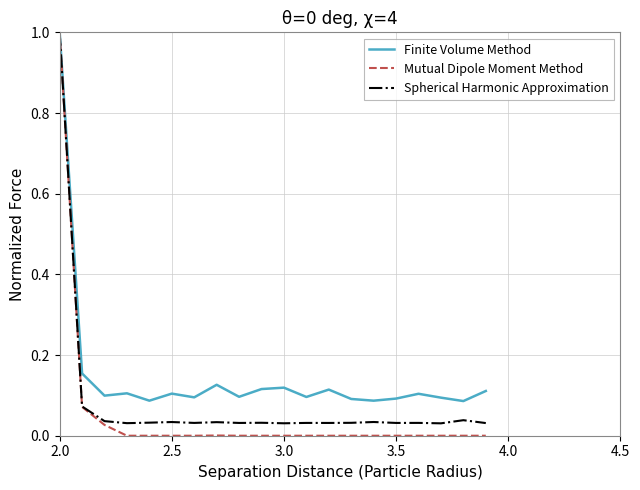

Which series has the largest range (max minus min)?

Mutual Dipole Moment Method